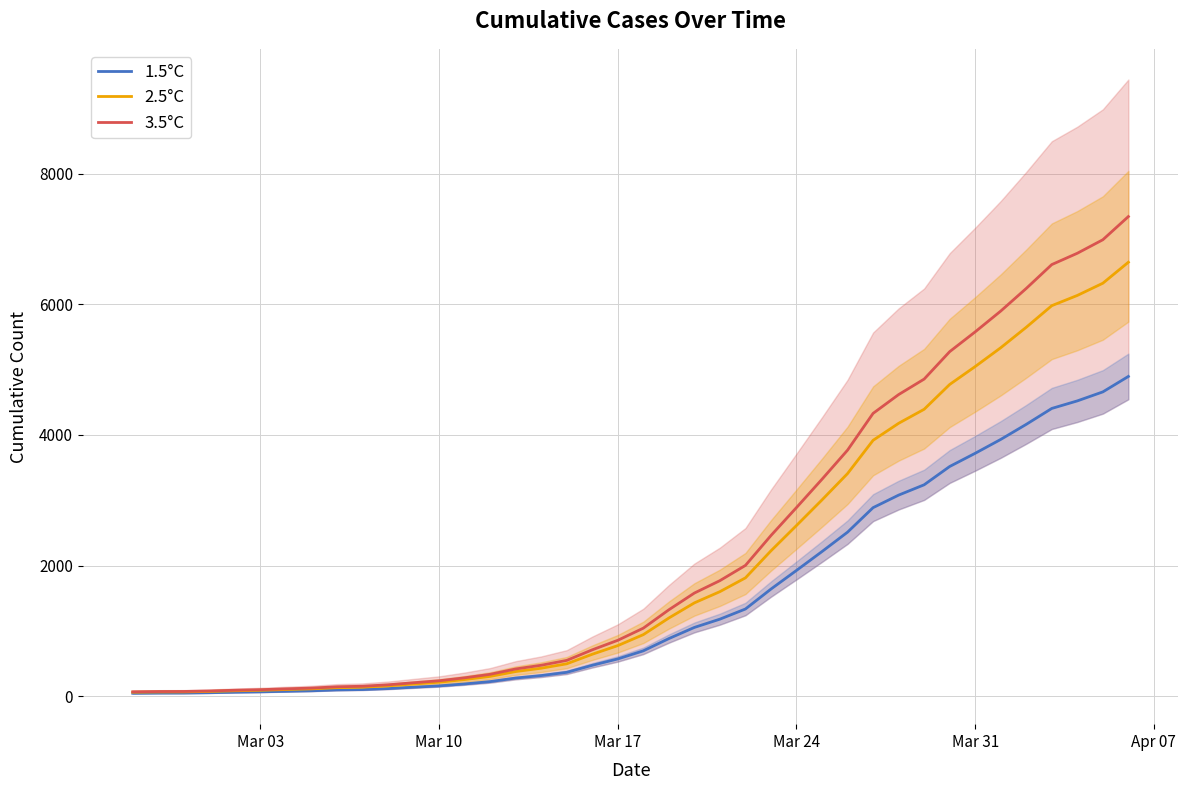

What is the highest value of the 2.5°C series?

6644.3